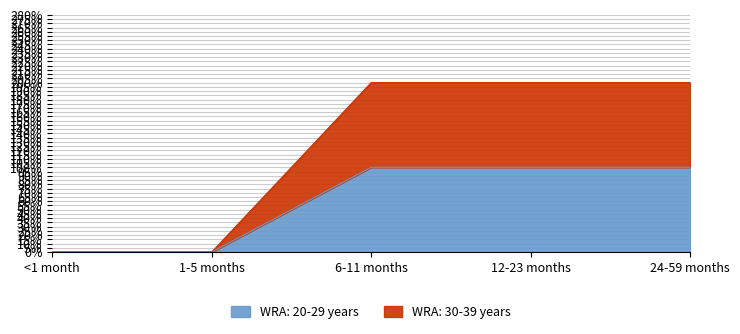

What are all the series names shown in the legend?

WRA: 20-29 years, WRA: 30-39 years